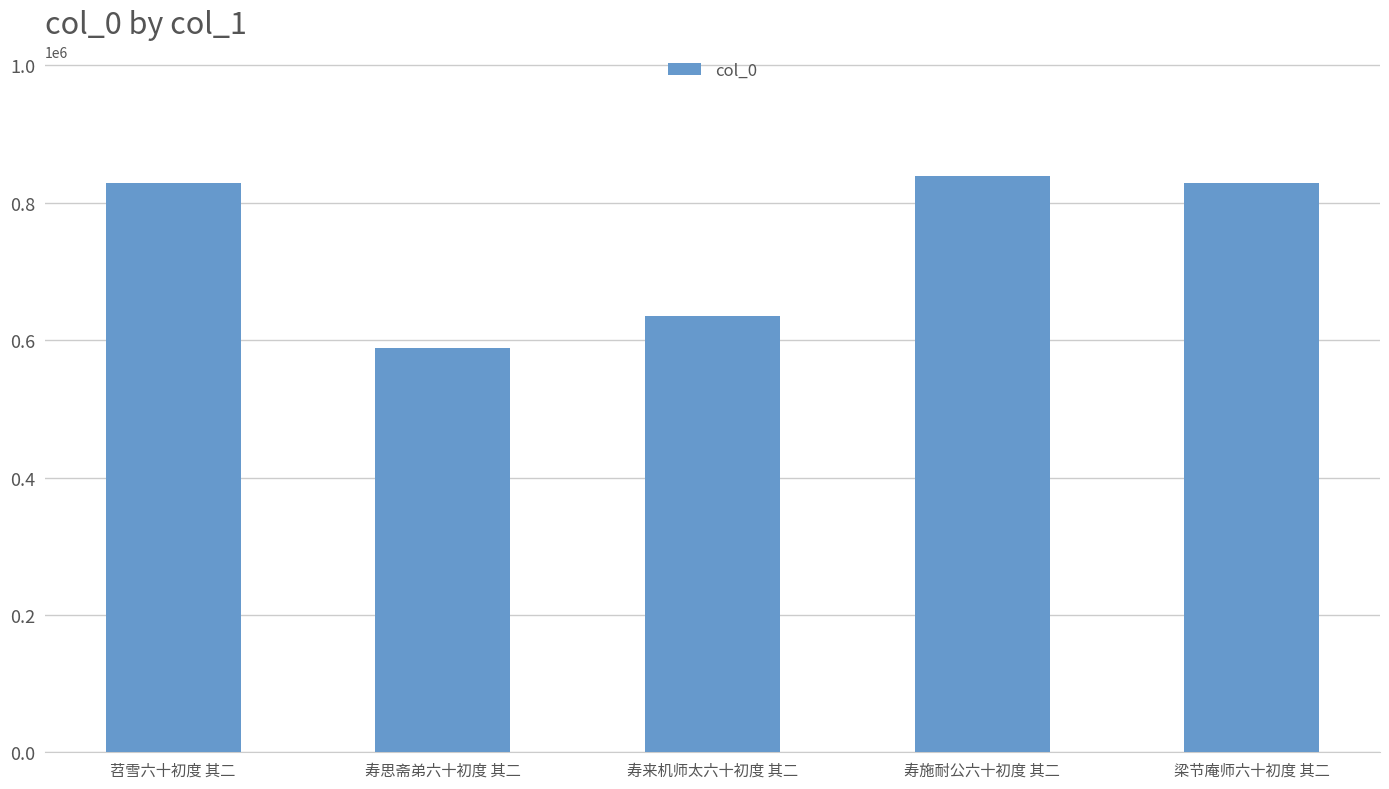

Which has a higher value, 寿来机师太六十初度 其二 or 寿思斋弟六十初度 其二?

寿来机师太六十初度 其二